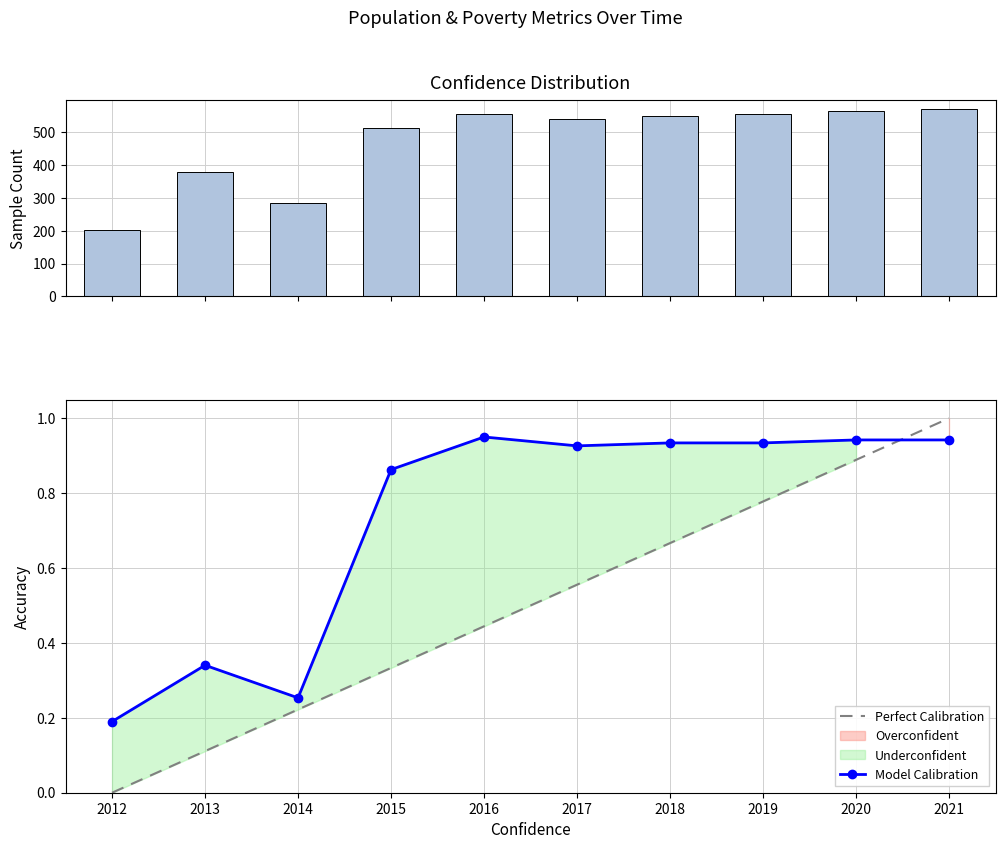

What is the approximate value of Model Calibration at 2020?

0.9